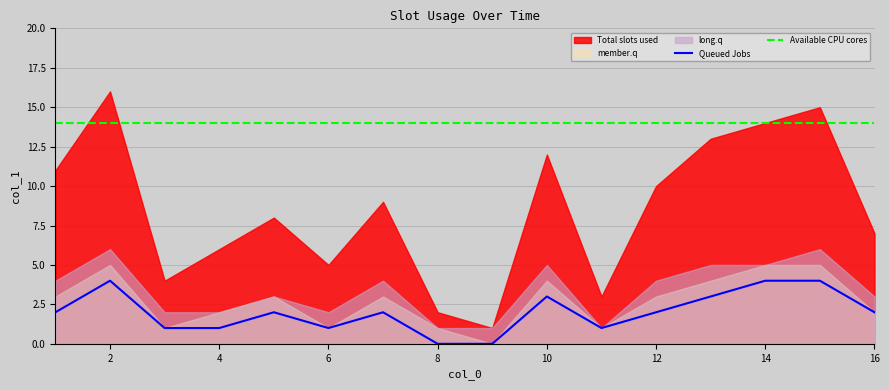

True or false: Available CPU cores and Queued Jobs cross at least once.

False